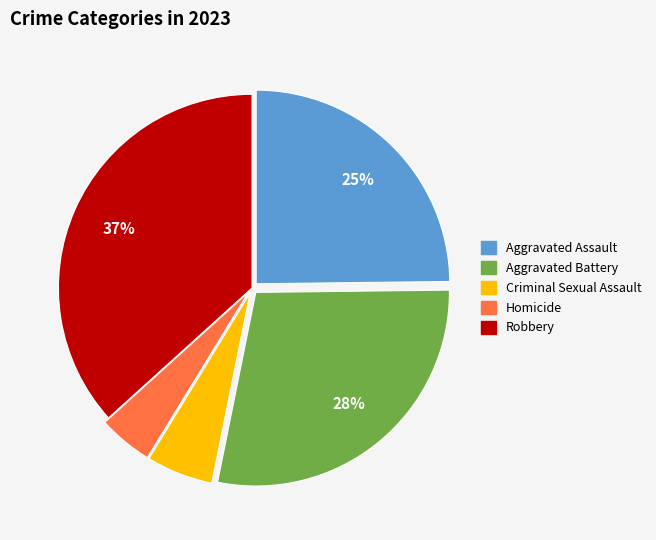

Which slice is the largest?

Robbery